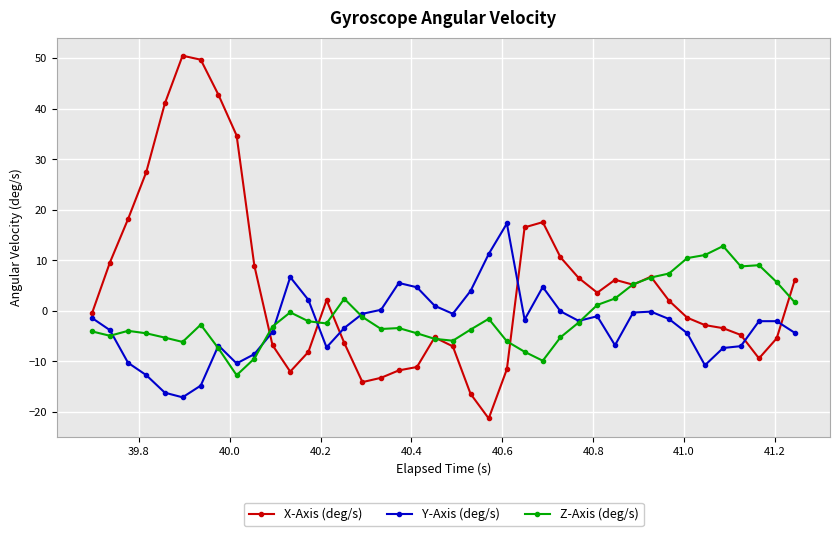

True or false: Y-Axis (deg/s) has more than 0 points higher than both neighbors.

True